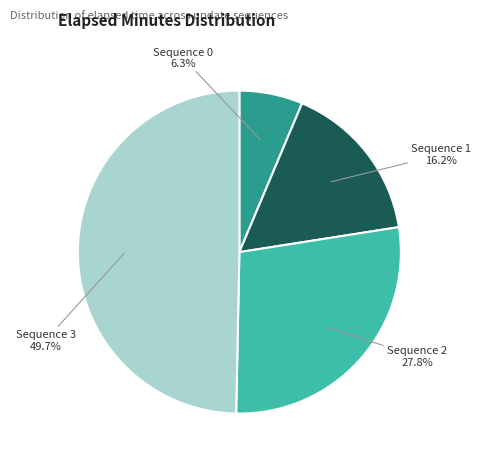

Is there a majority slice in this chart?

No